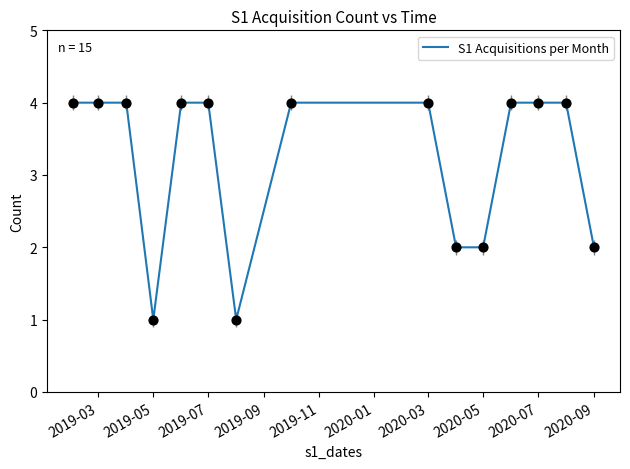

What is the greatest value displayed?

4